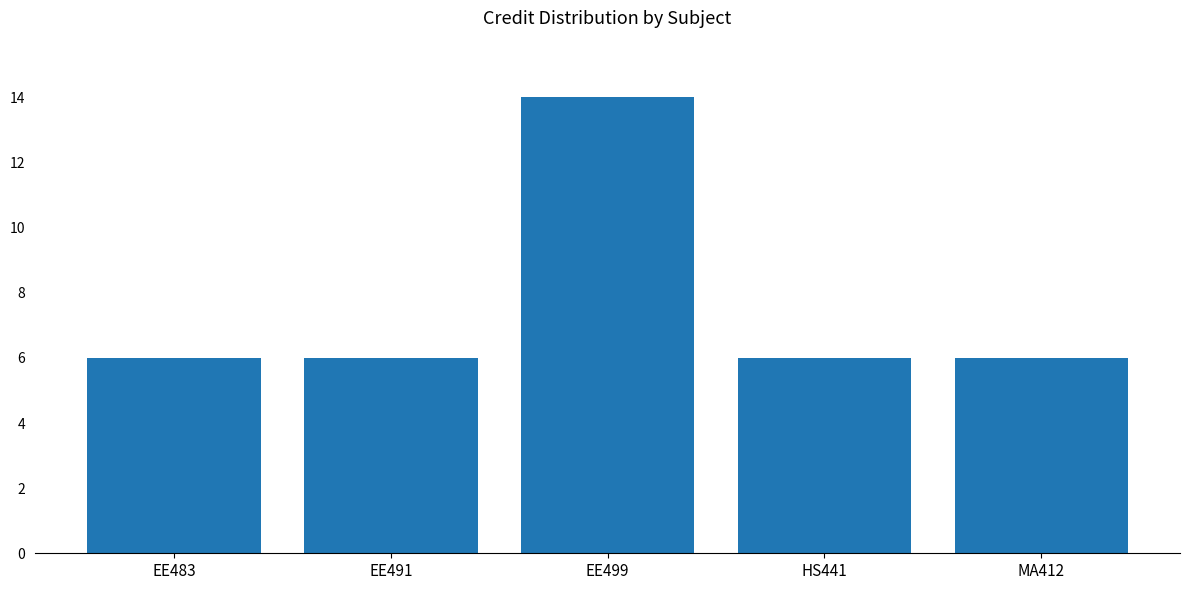

What is the ratio of the value at MA412 to the value at EE499?

0.4